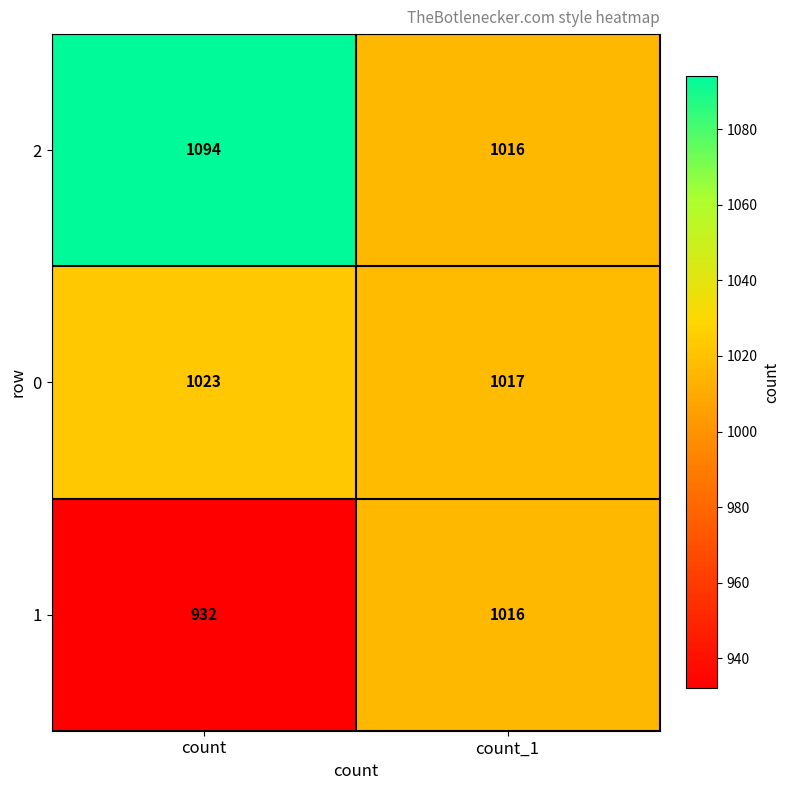

How many categories are shown in the chart?

2